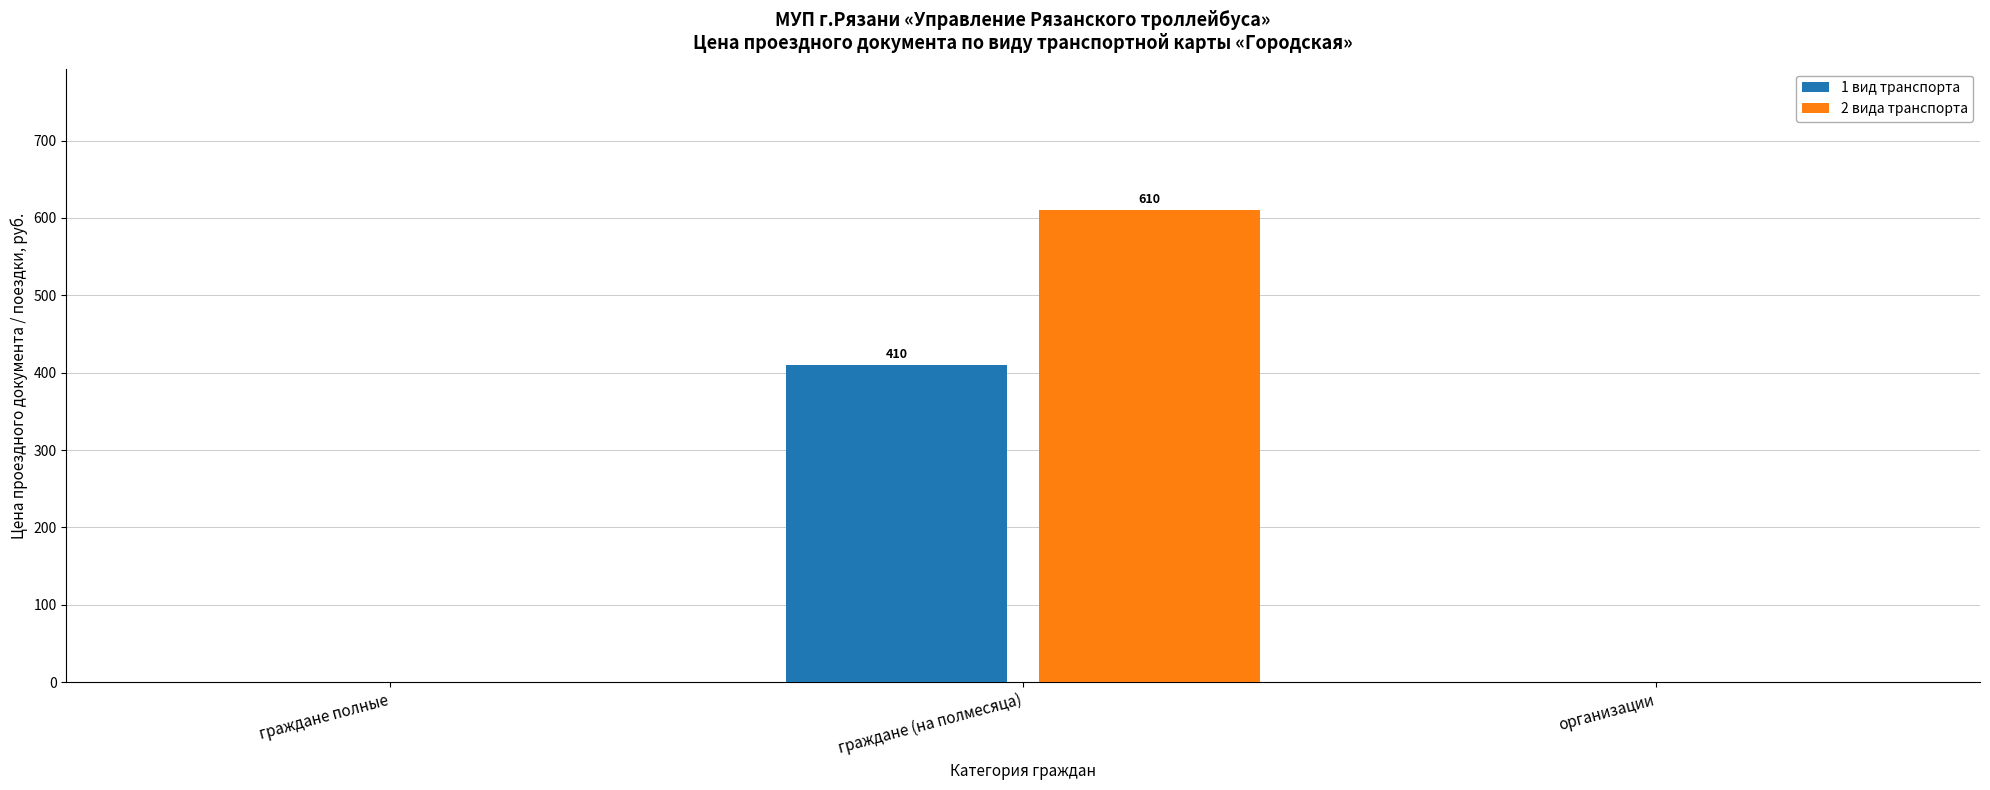

What is the maximum value shown in the chart?

610